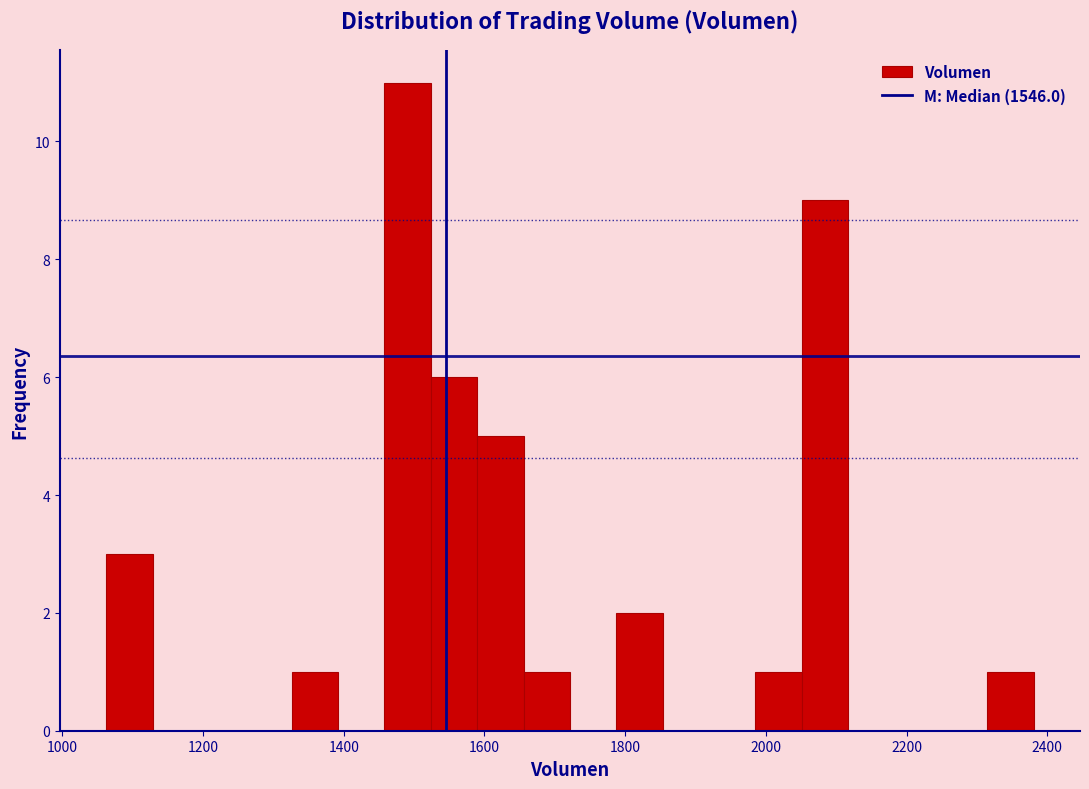

Around what value on the x-axis is the tallest bar? Give the approximate position of its centre, as read against the axis.

1500